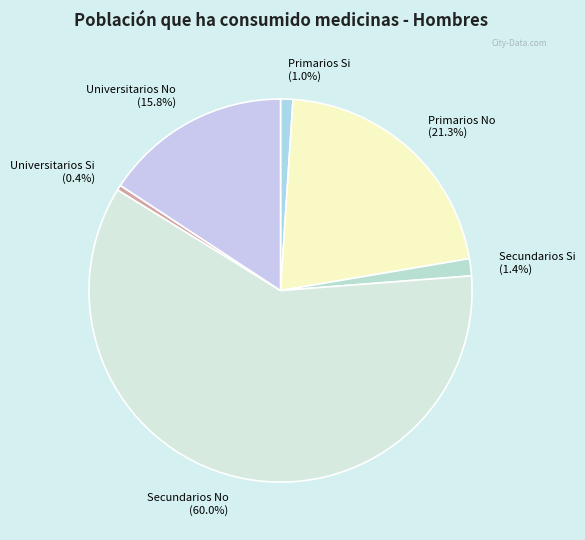

Which category has the biggest portion of the pie?

Secundarios No